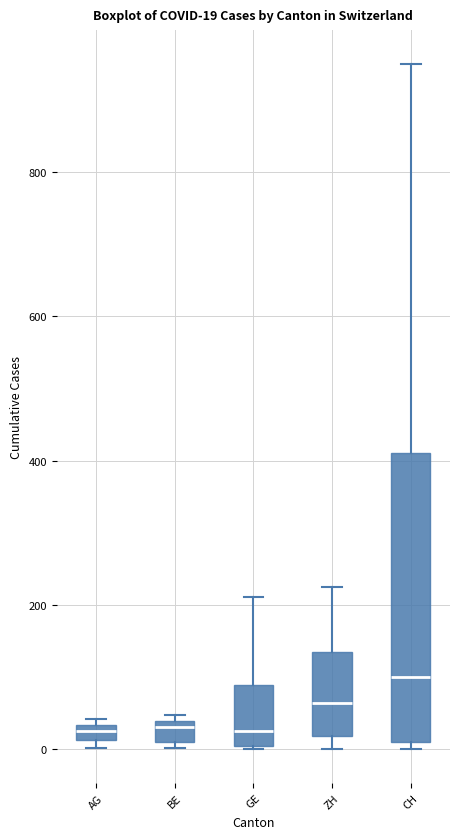

Which box is the tallest, from its lower edge to its upper edge?

CH